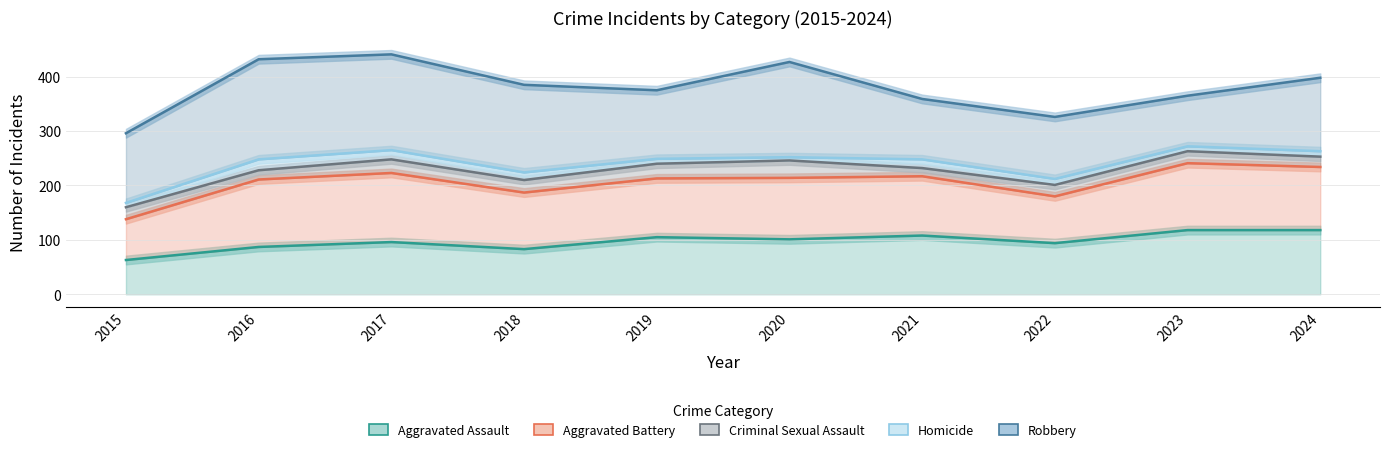

Reading left to right, list all the values displayed in this chart.

Aggravated Assault: 63	87	96	83	105	101	108	94	118	118
Aggravated Battery: 138	211	223	187	213	214	217	180	241	234
Criminal Sexual Assault: 160	228	248	210	240	246	232	201	263	253
Homicide: 168	248	265	224	249	252	248	212	272	263
Robbery: 296	432	441	385	375	427	359	326	365	398